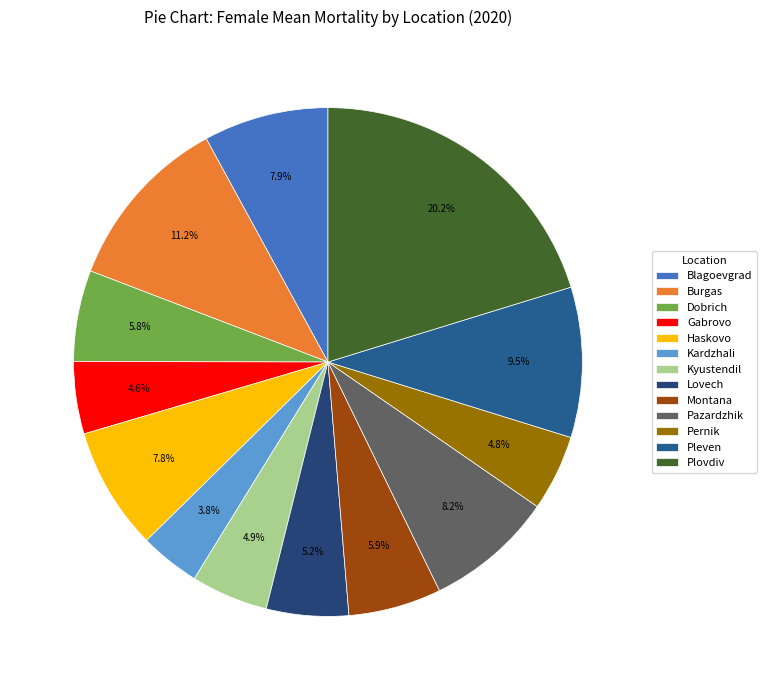

Does Pazardzhik represent more than half of the total?

No